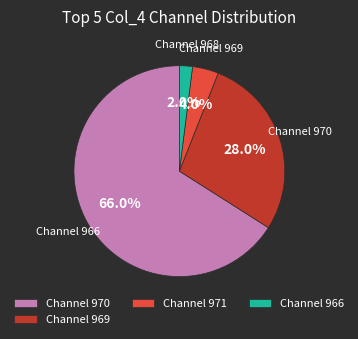

Is there any slice that represents more than half of the pie?

Yes